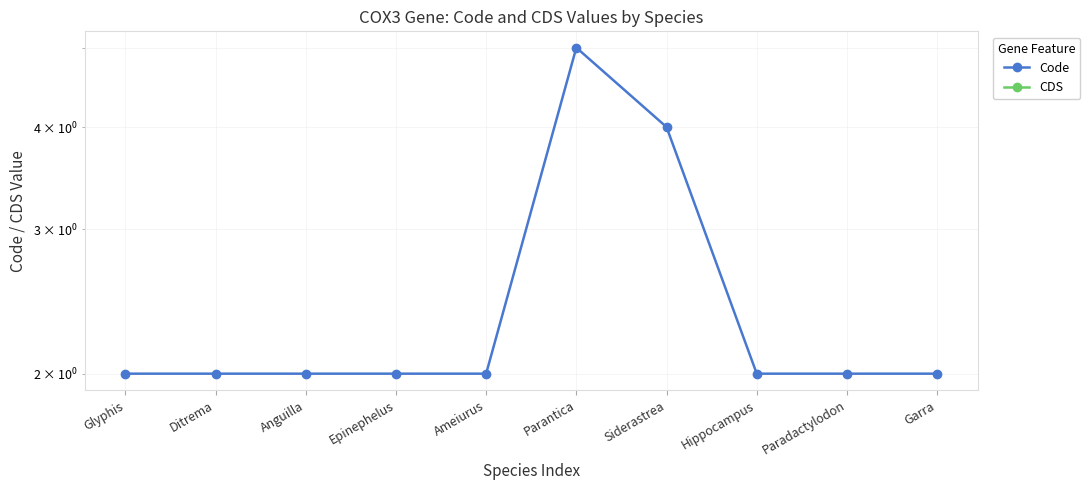

Which series has the largest total across all categories?

Code